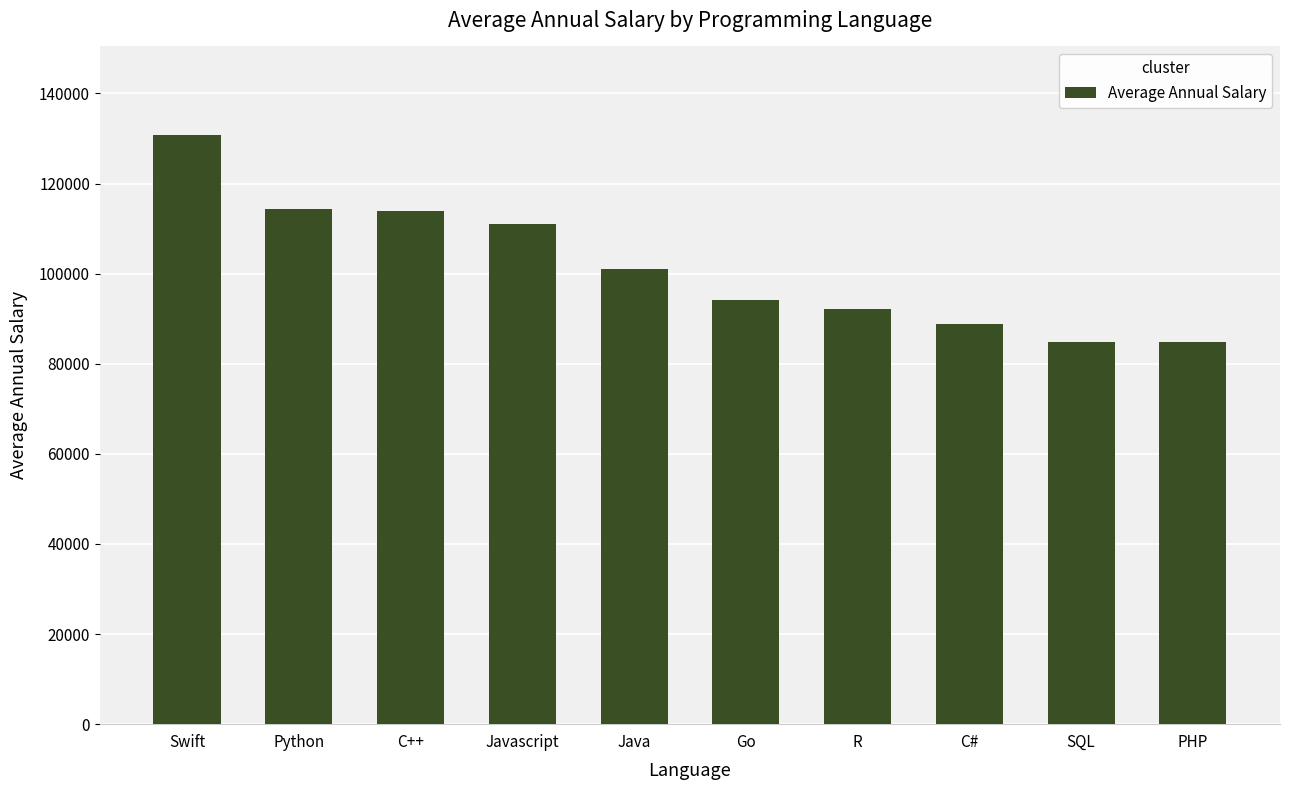

What position from the left is R?

7